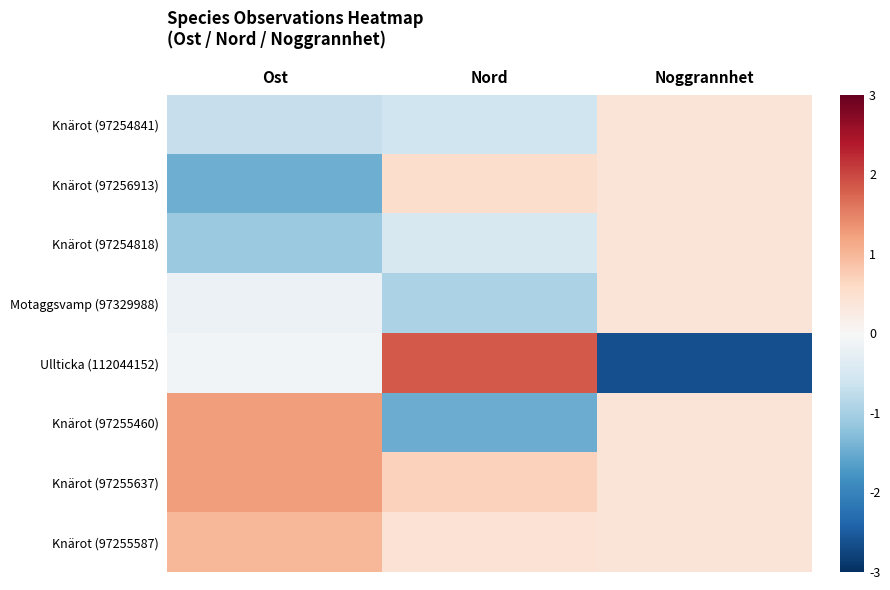

At which category is the sum across all series the highest?

Nord